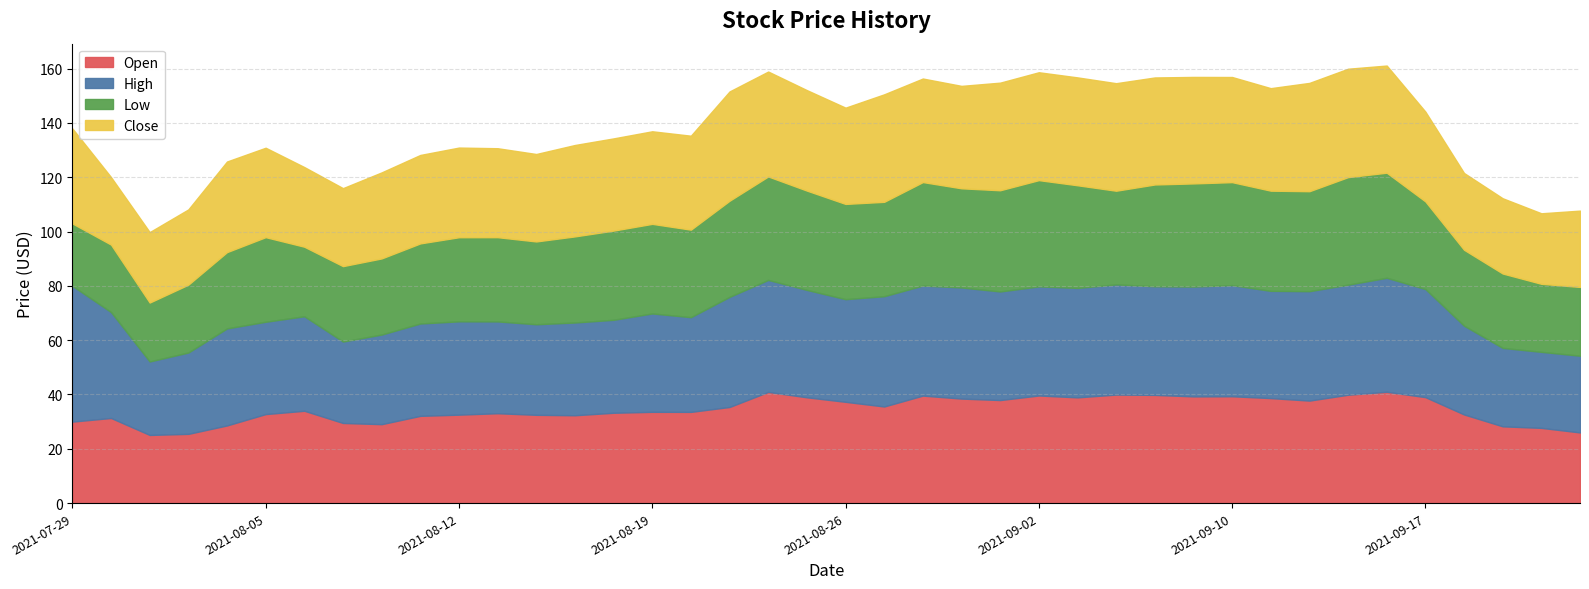

What position from the left is 2021-09-22?

39